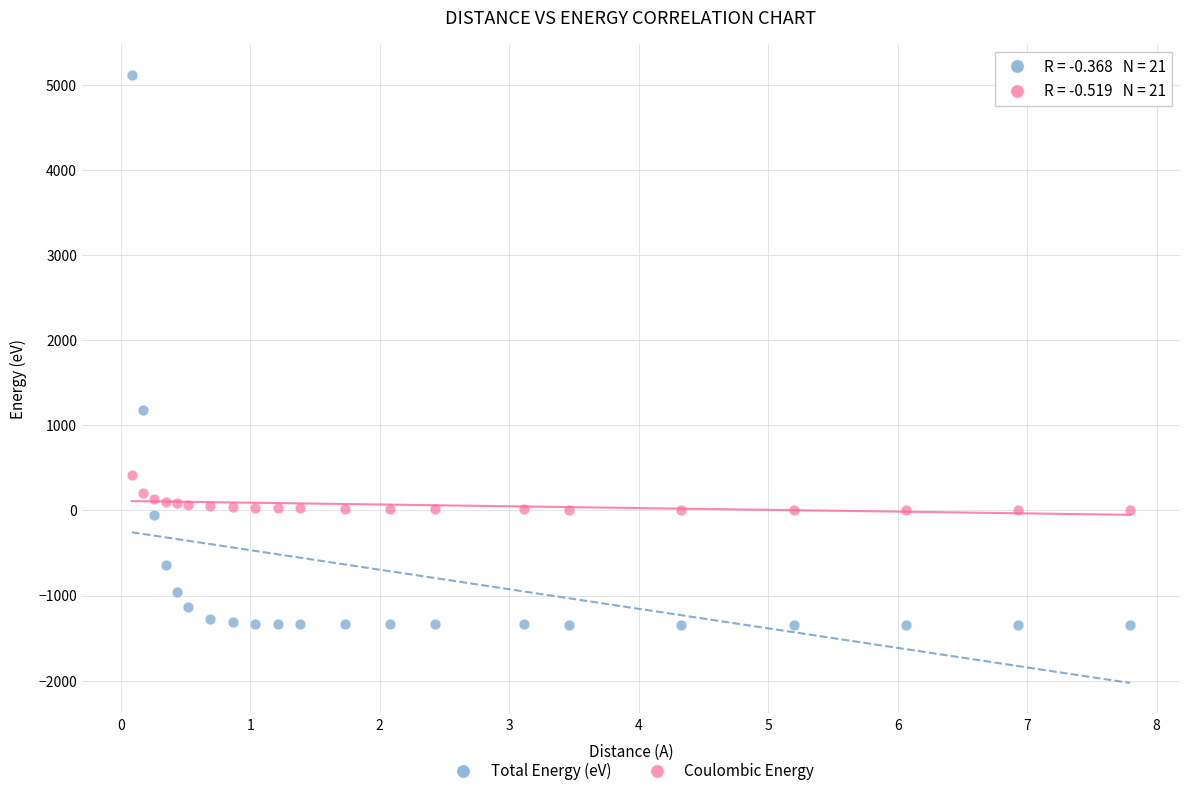

Which series contains the lowest Y value?

Total Energy (eV)